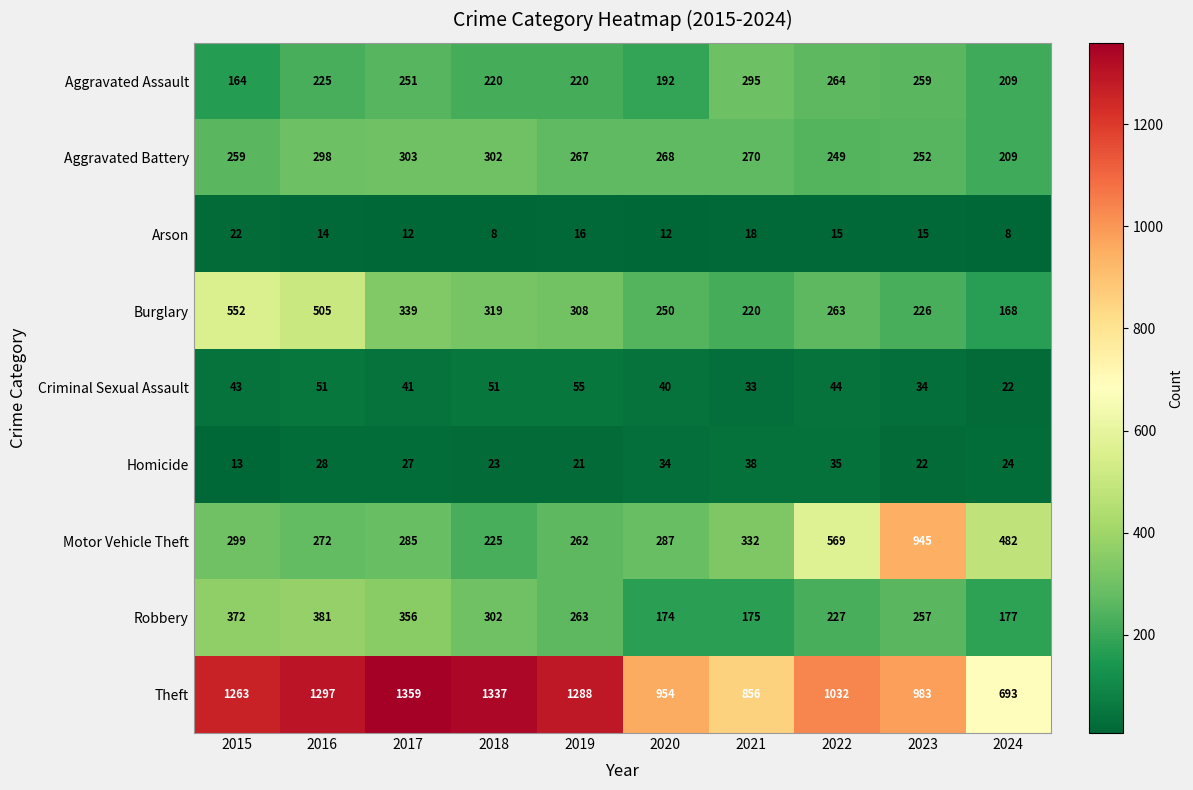

At how many categories does at least one series exceed 948?

8